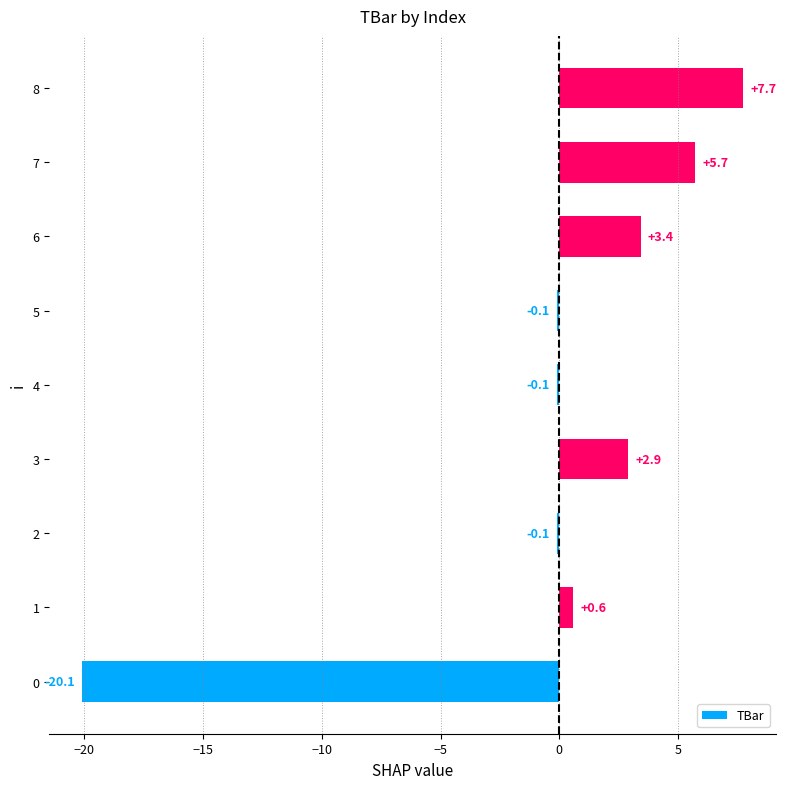

Is it true that the value at 6 is 2.4?

False